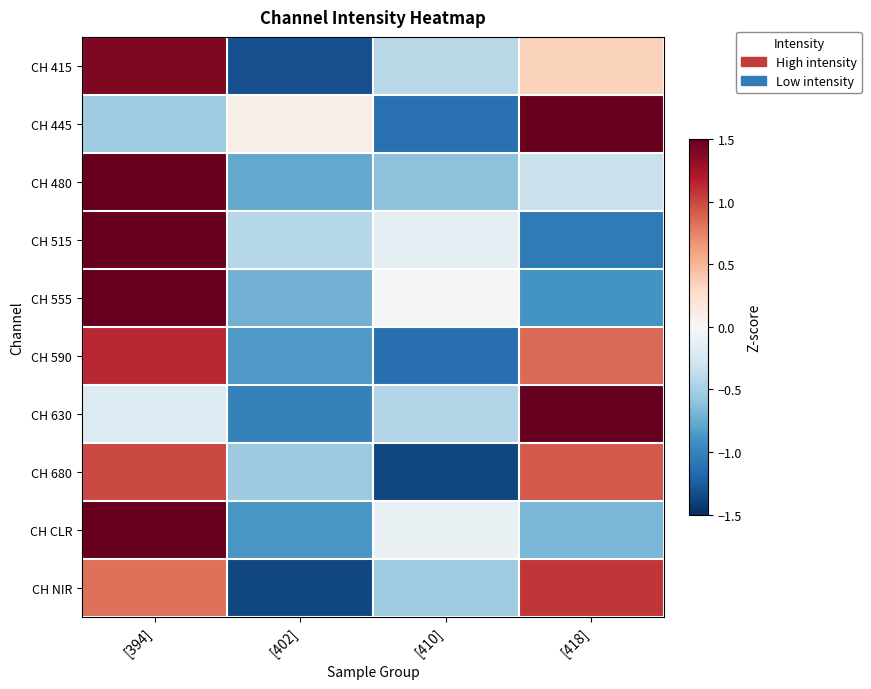

Between [410] and [394], which is larger?

[394]